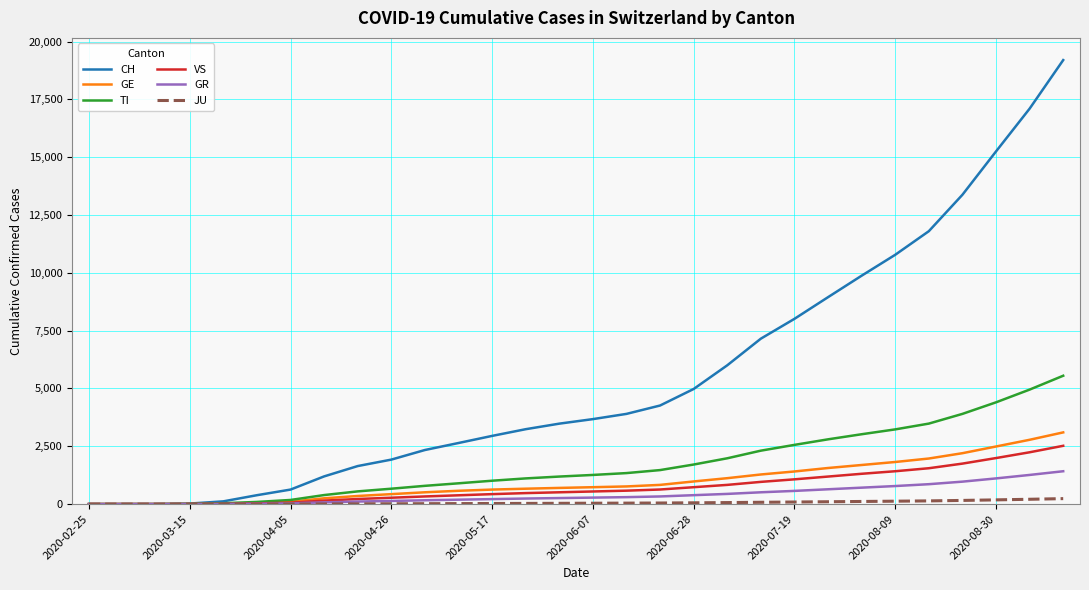

What is the difference between the maximum and minimum values in the CH series?

19199